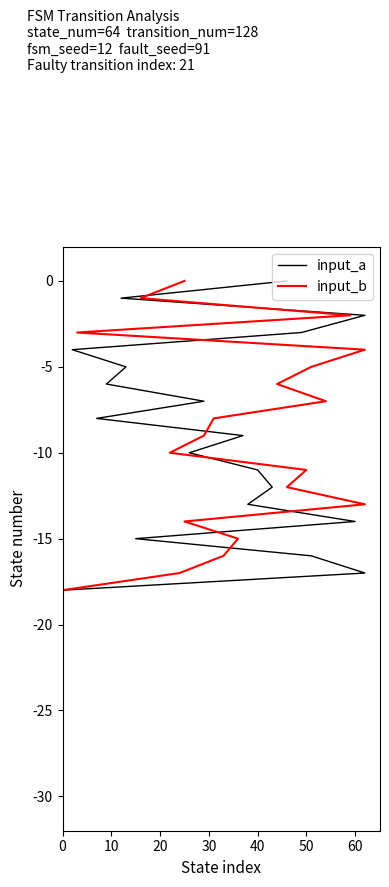

At which label is input_b closest to -15?

15